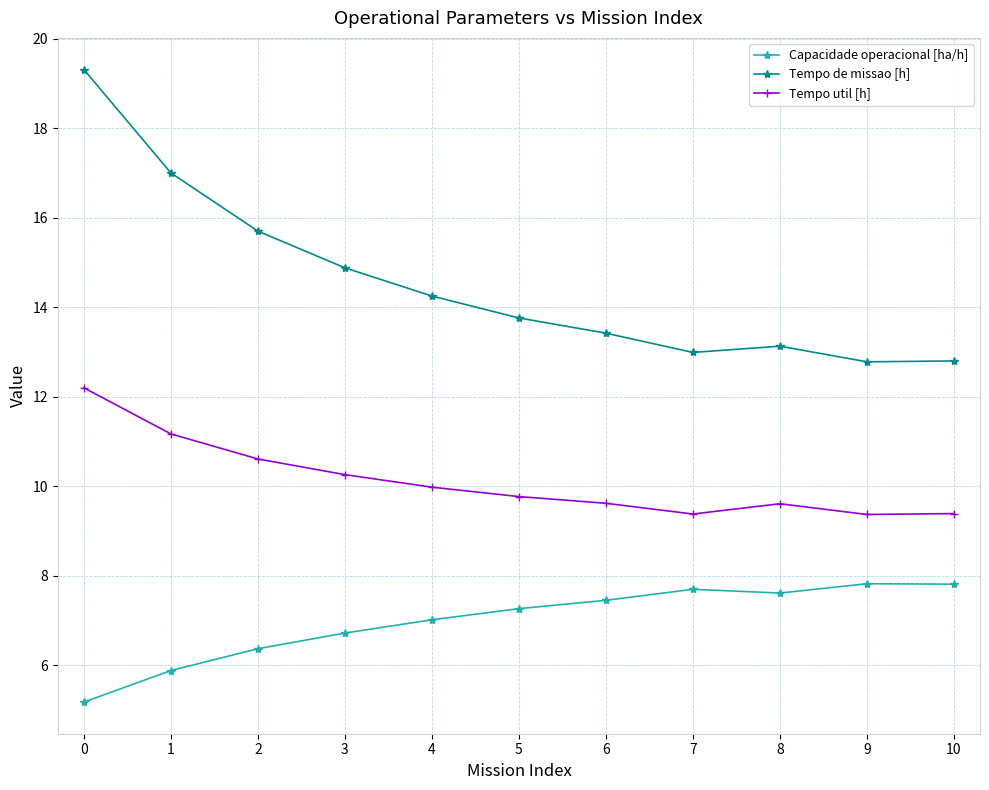

What is the approximate value of Tempo util [h] at 0?

12.2